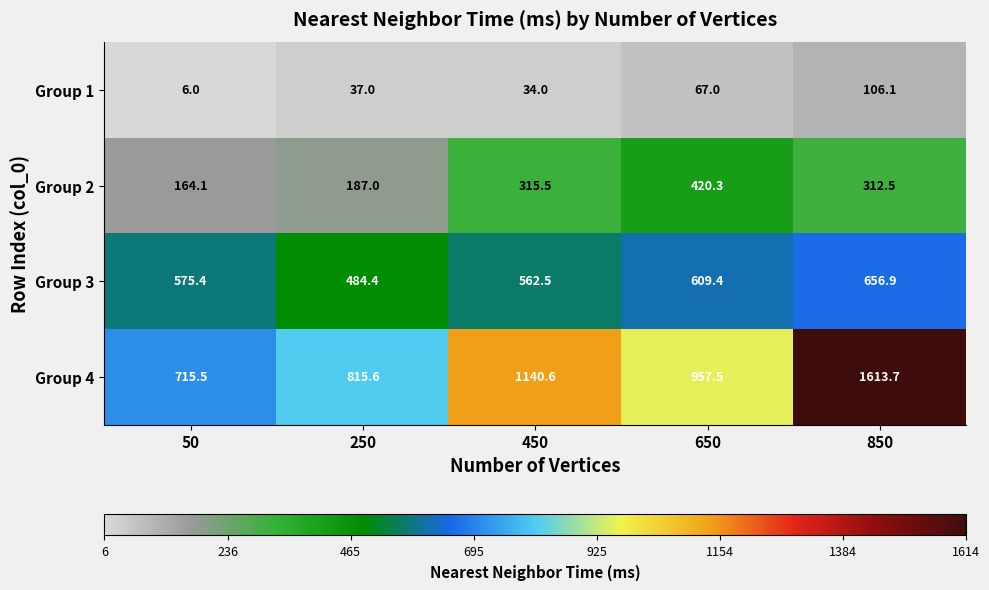

List the series in order of their overall mean, lowest first.

Group 1, Group 2, Group 3, Group 4